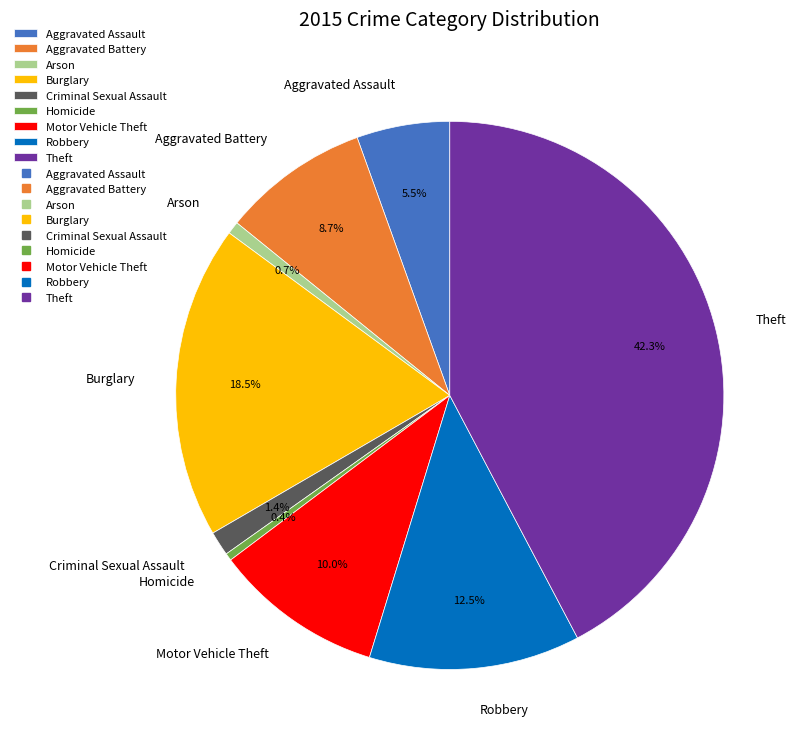

What percentage do Aggravated Assault and Burglary together represent?

24.0%